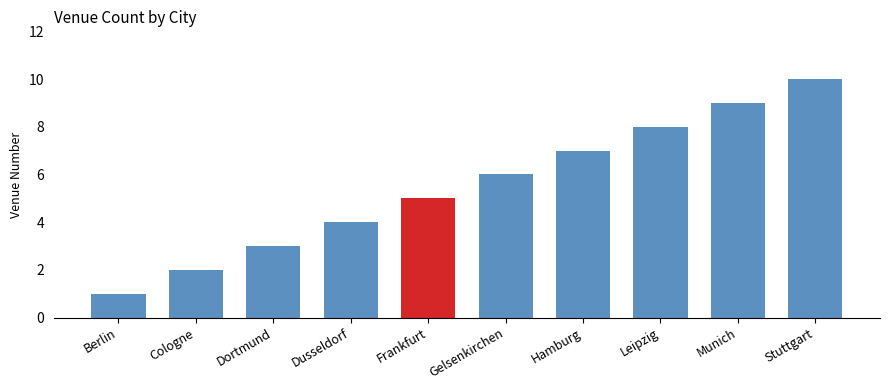

What is the label of the 3rd bar from the right?

Leipzig